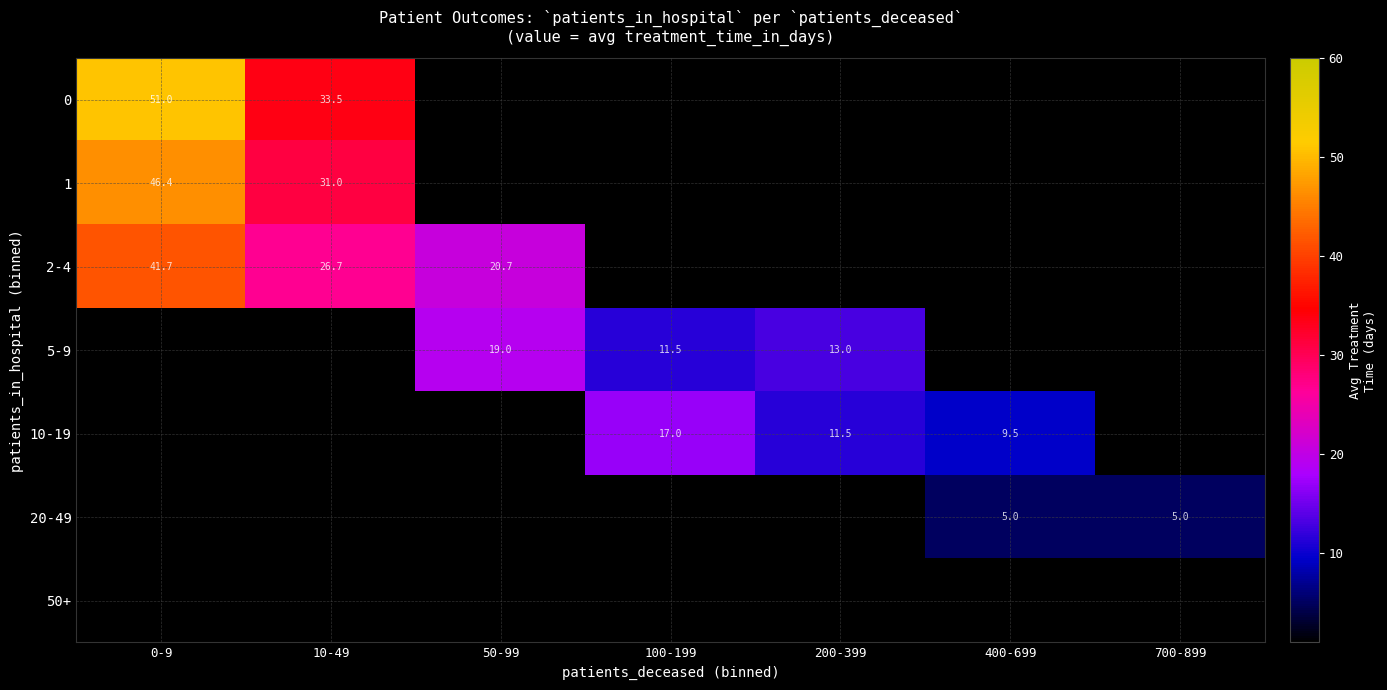

Between 400-699 and 100-199, which is larger?

100-199